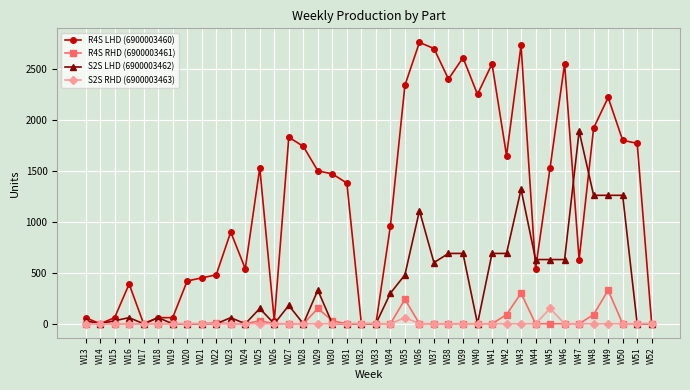

What are all the series names shown in the legend?

R4S LHD (6900003460), R4S RHD (6900003461), S2S LHD (6900003462), S2S RHD (6900003463)